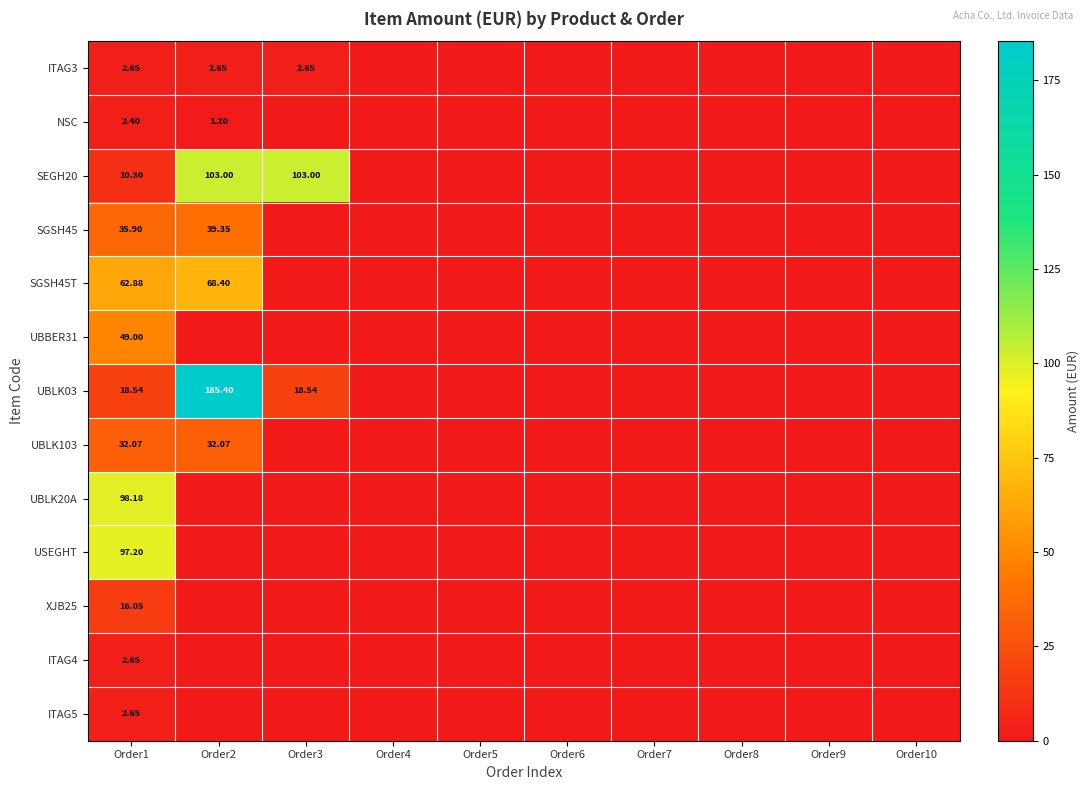

Rank the series at Order6 from highest to lowest value.

ITAG3, NSC, SEGH20, SGSH45, SGSH45T, UBBER31, UBLK03, UBLK103, UBLK20A, USEGHT, XJB25, ITAG4, ITAG5